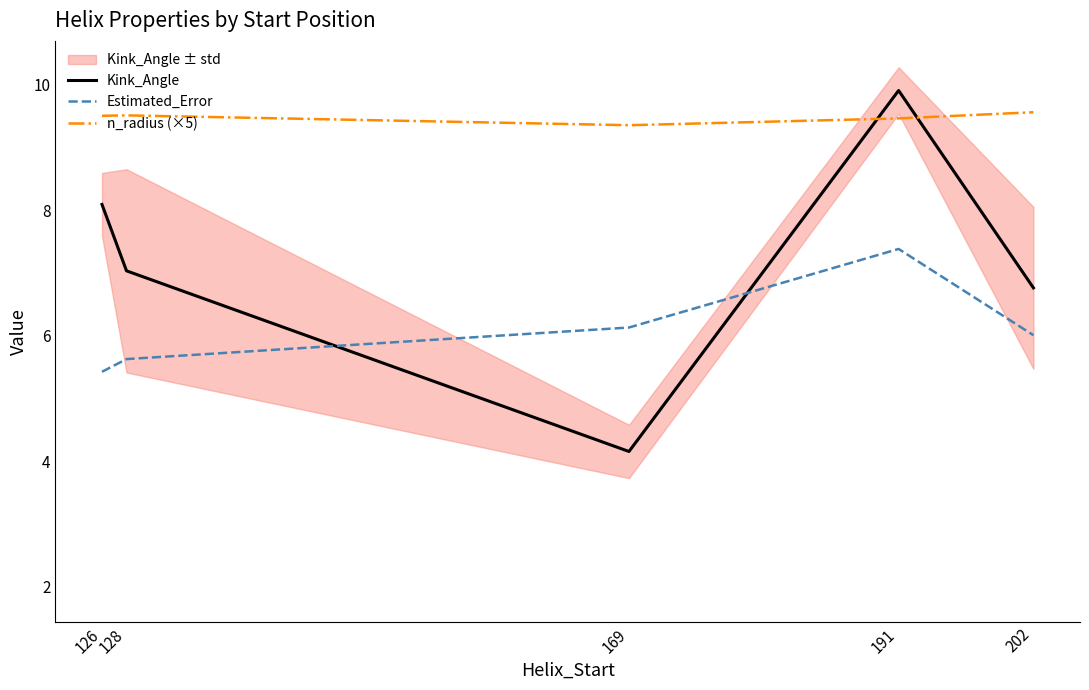

Reading left to right, transcribe all the data shown in this chart.

Kink_Angle: 8.1	7.0	4.2	9.9	6.8
Estimated_Error: 5.4	5.6	6.1	7.4	6.0
n_radius (×5): 9.5	9.5	9.4	9.5	9.6